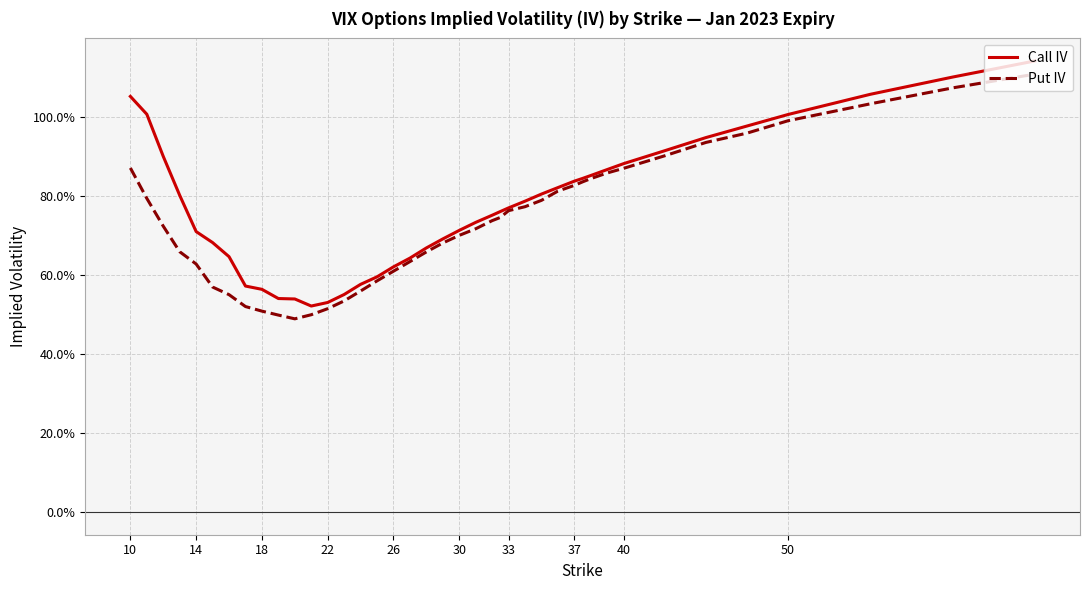

Which series has the largest total across all categories?

Call IV